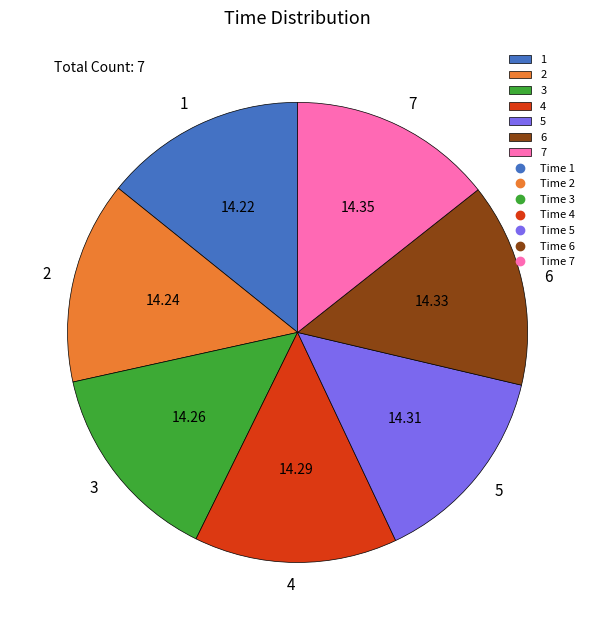

How many slices are in this pie chart?

7